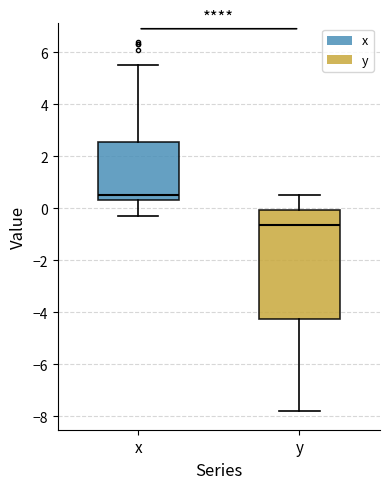

Reading left to right, transcribe this box plot: for each box, give where its median line is, the range the box spans, and where its two whiskers end, as read against the y-axis. The values are not printed on the chart, so give them approximately, as read against the axis.

x: median 0.6, box 0.4 to 2.6, whiskers -0.2 to 5.6
y: median -0.6, box -4.2 to 0.0, whiskers -7.8 to 0.6